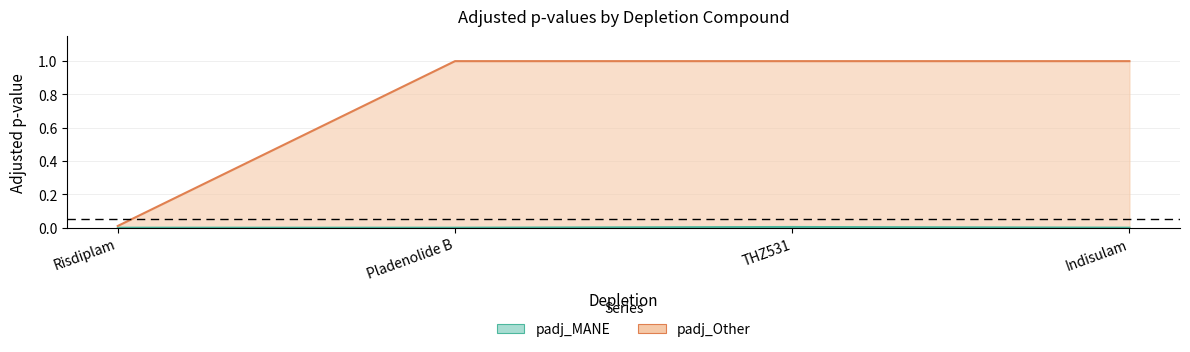

What is the difference between the maximum and minimum values in the padj_Other series?

1.0